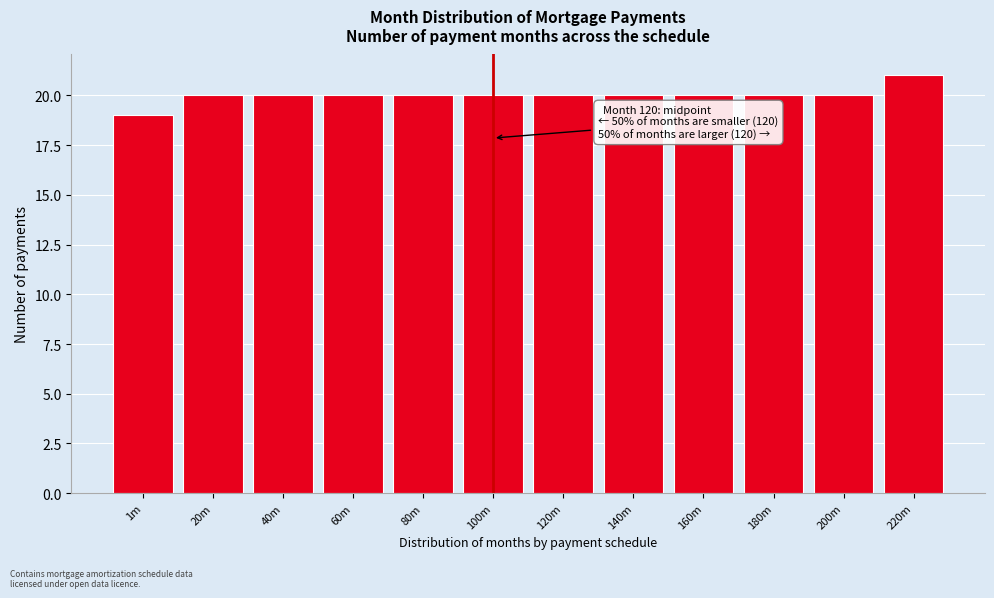

Reading left to right, list all the values displayed in this chart.

19	20	20	20	20	20	20	20	20	20	20	21